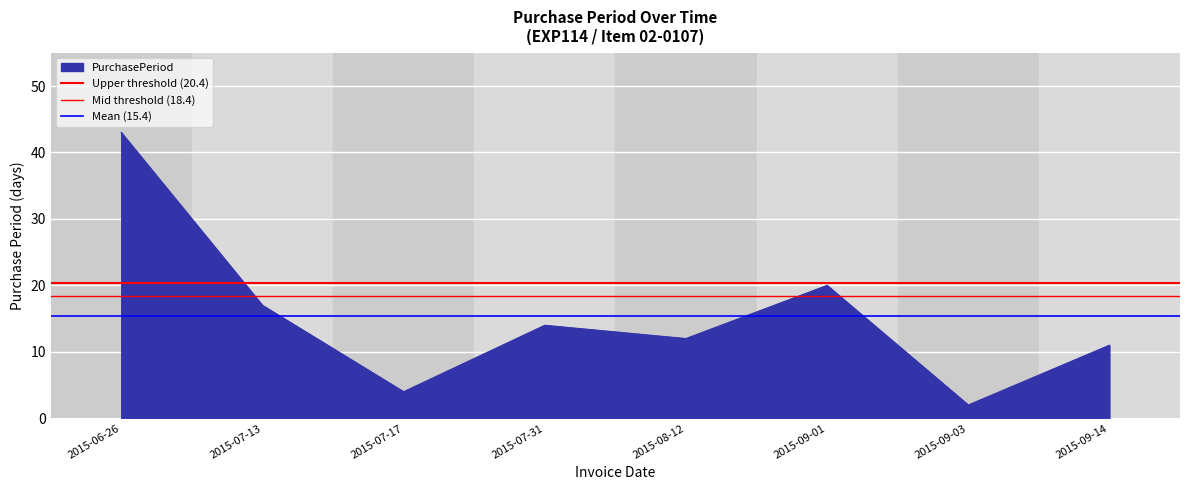

What is the highest value of the PurchasePeriod series?

43